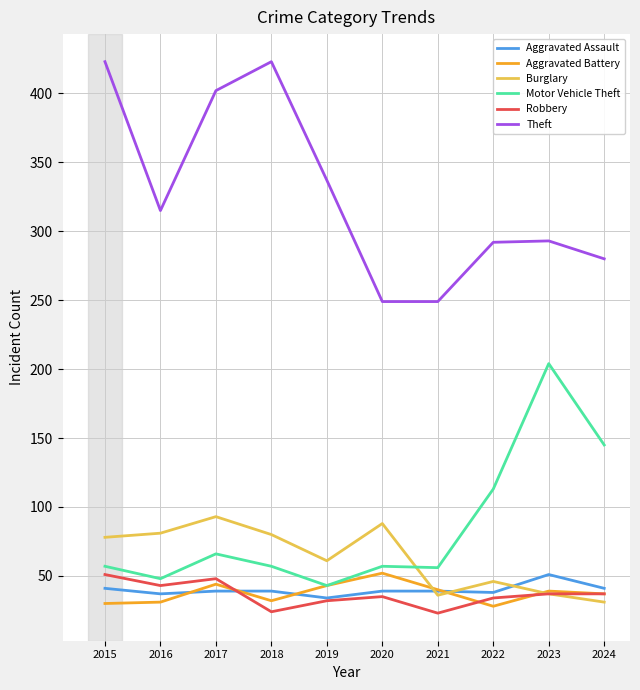

At which label does Motor Vehicle Theft reach its peak?

2023